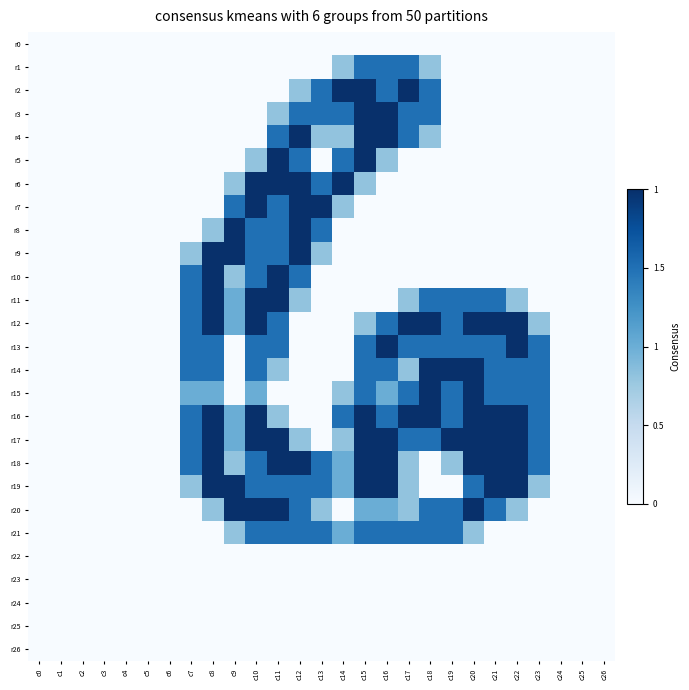

Between c6 and c14, which series saw the biggest shift?

r2